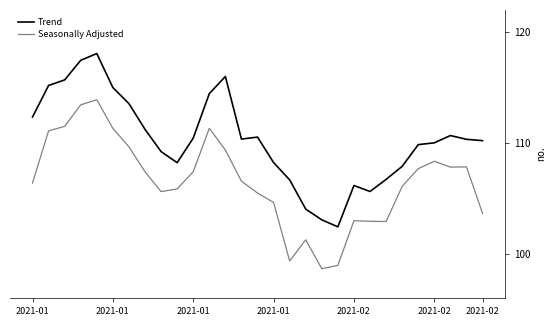

True or false: Seasonally Adjusted and Trend intersect in this chart.

False